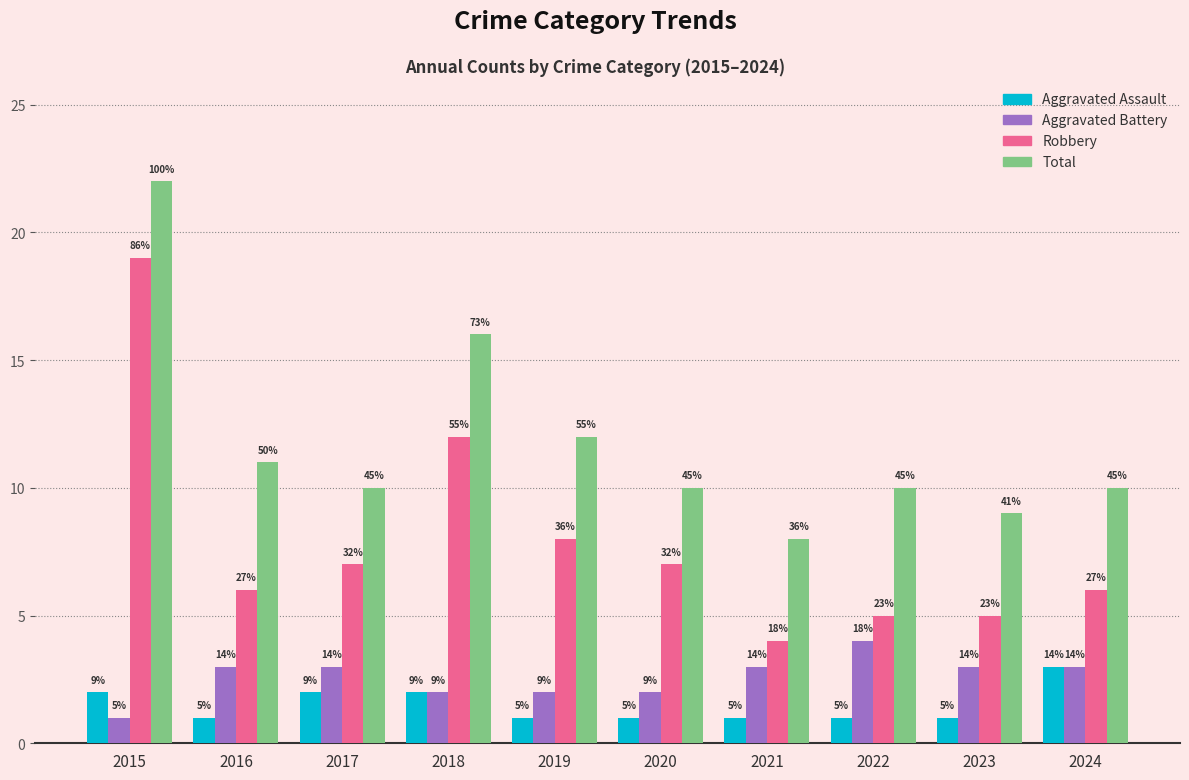

Where is Robbery nearest to the value 11?

2018